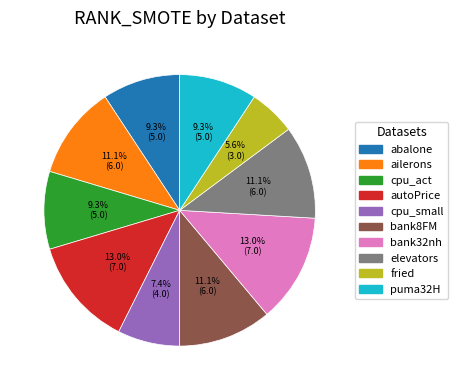

To the nearest percent, what percentage of the pie is fried?

6%